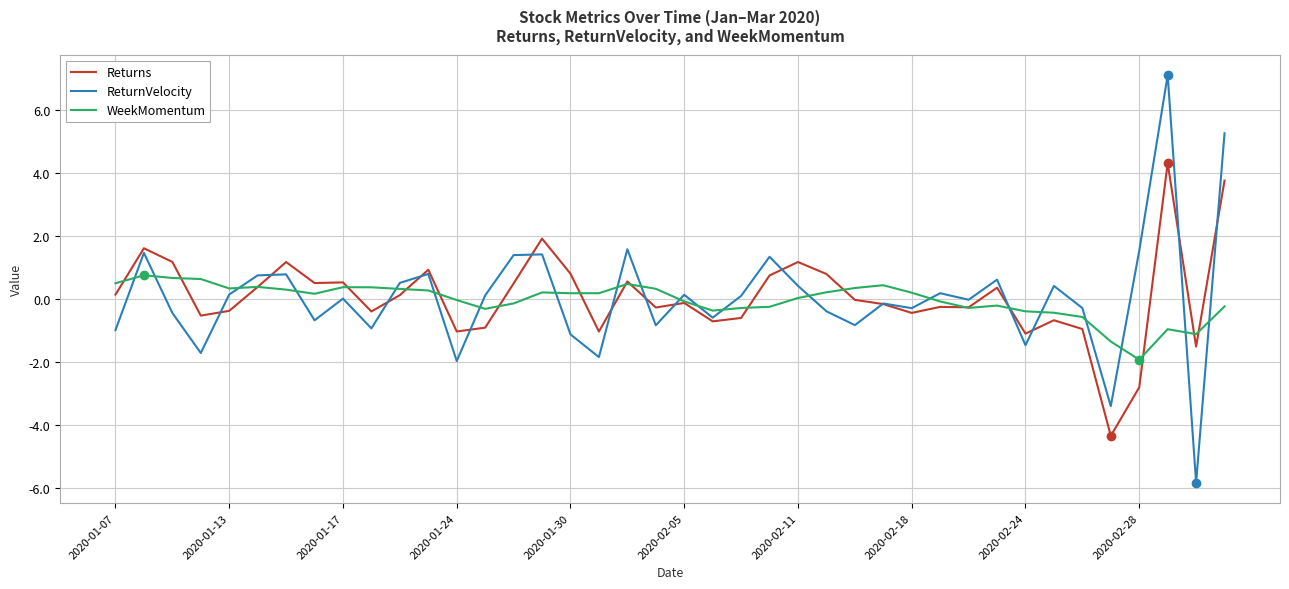

Rank the series by their maximum value, from highest to lowest.

ReturnVelocity, Returns, WeekMomentum